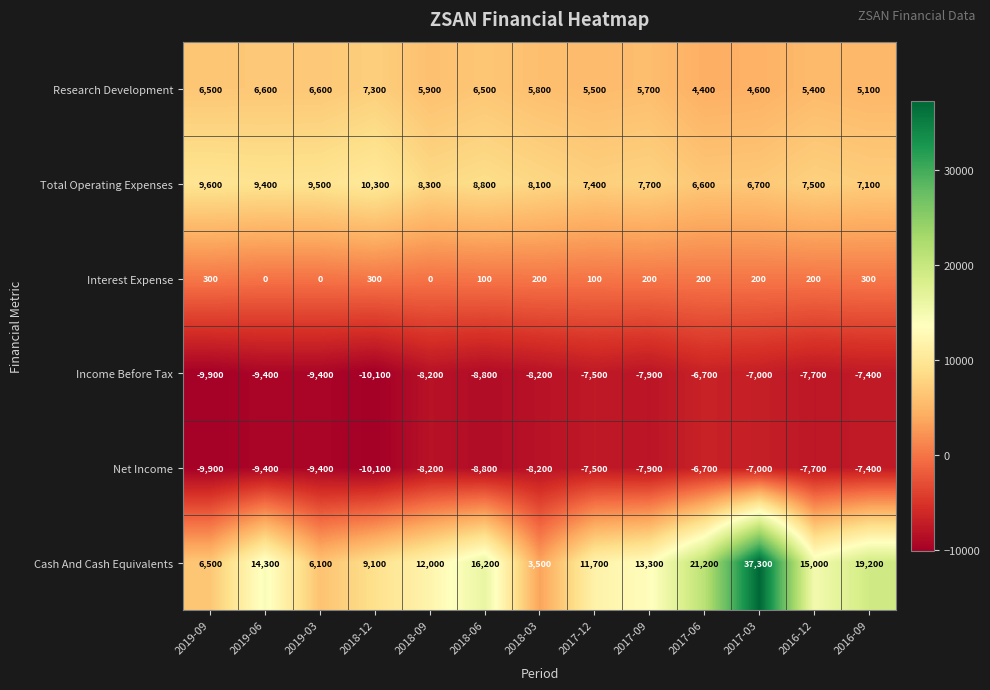

What is the approximate value of Income Before Tax at 2018-06, to the nearest 100?

-8800